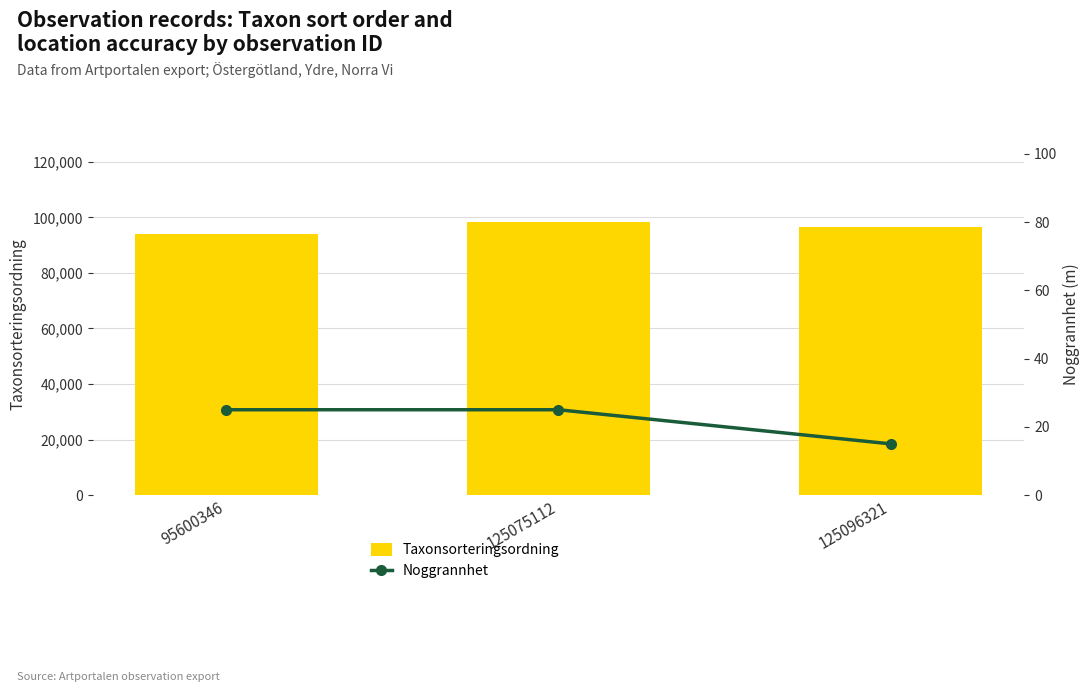

At 95600346, list the series in order from smallest to largest.

Noggrannhet, Taxonsorteringsordning